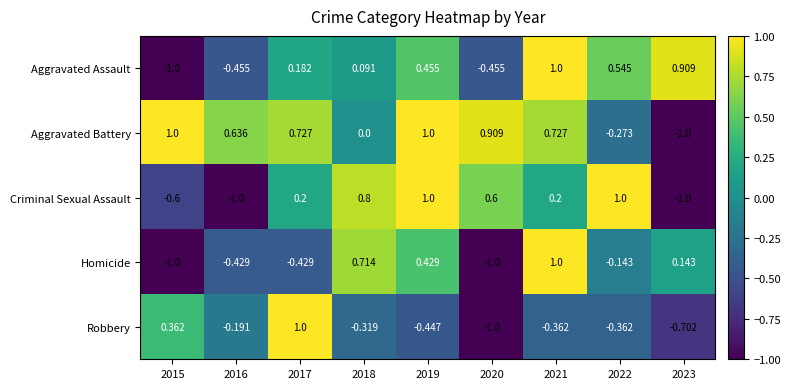

Count the number of data series in this chart.

5